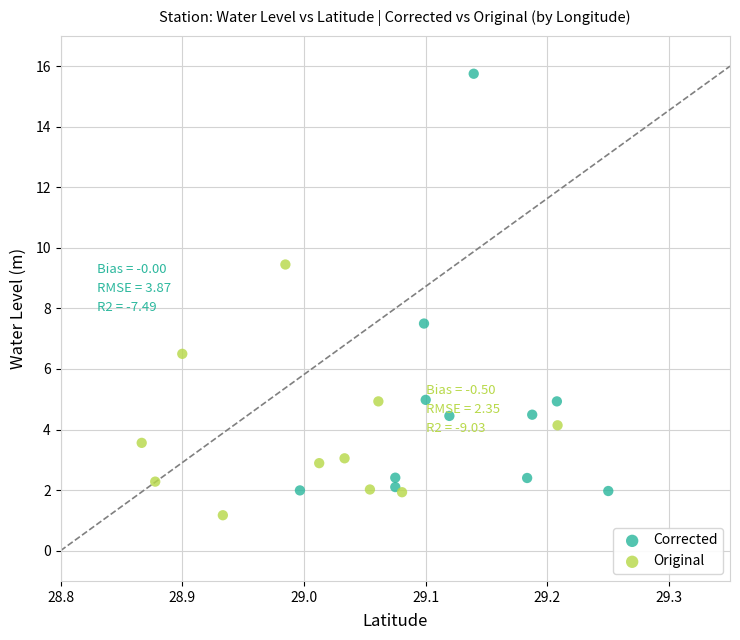

Which series contains the highest Y value?

Corrected